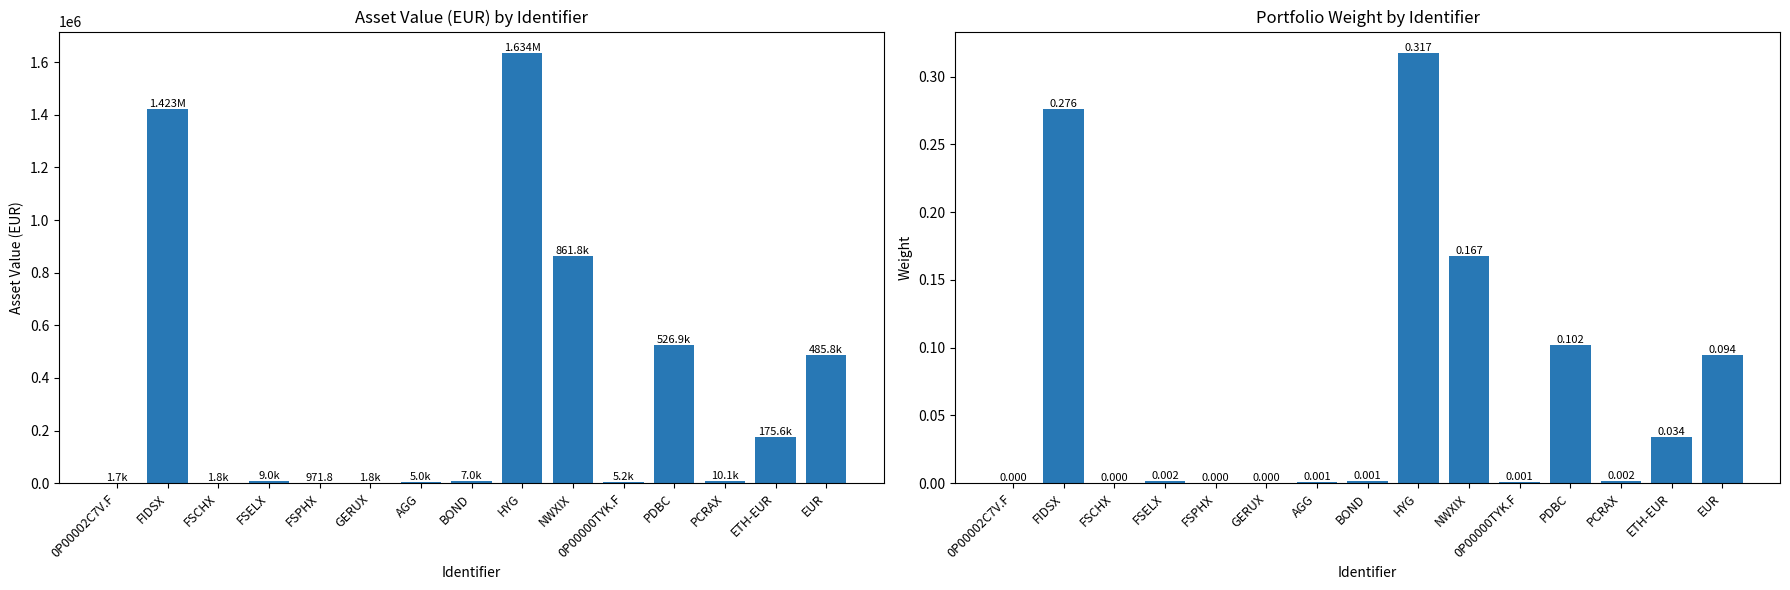

List the series in order of their peak value, lowest first.

Portfolio Weight, Asset Value (EUR)